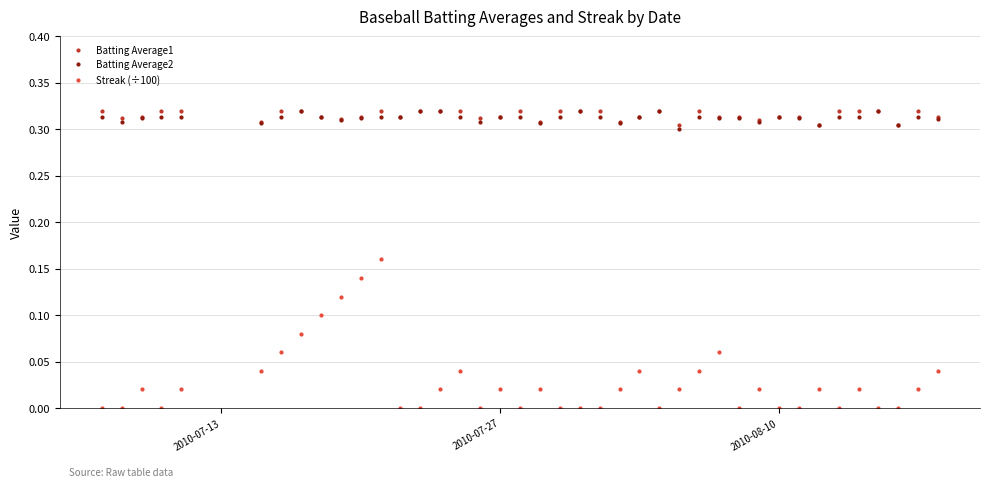

True or false: Streak (÷100) and Batting Average1 cross at least once.

False